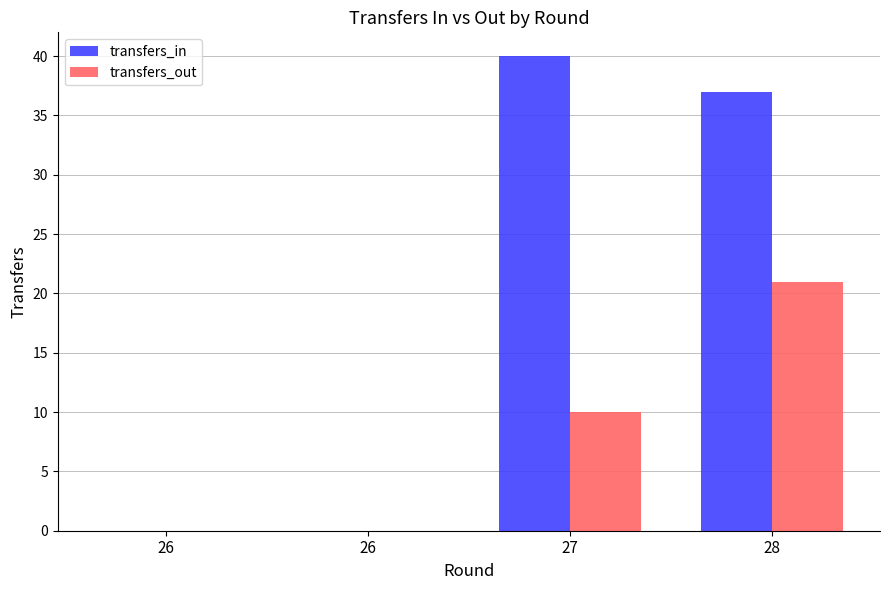

Which series has the widest spread of values?

transfers_in